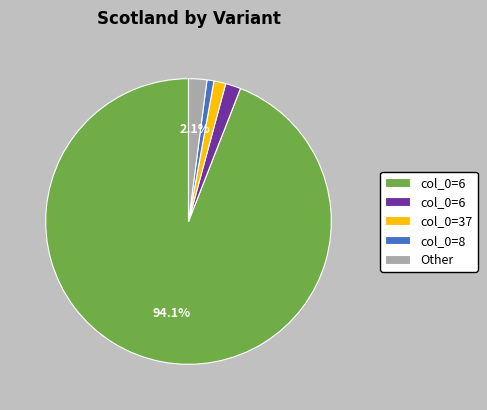

Does any single category account for the majority?

Yes